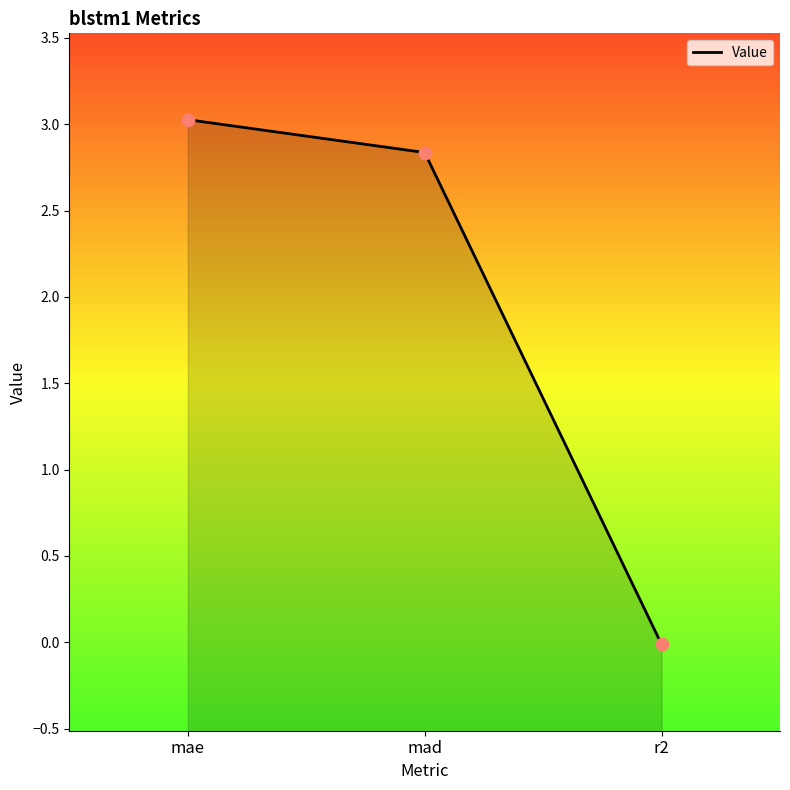

Between mae and r2, which is larger?

mae